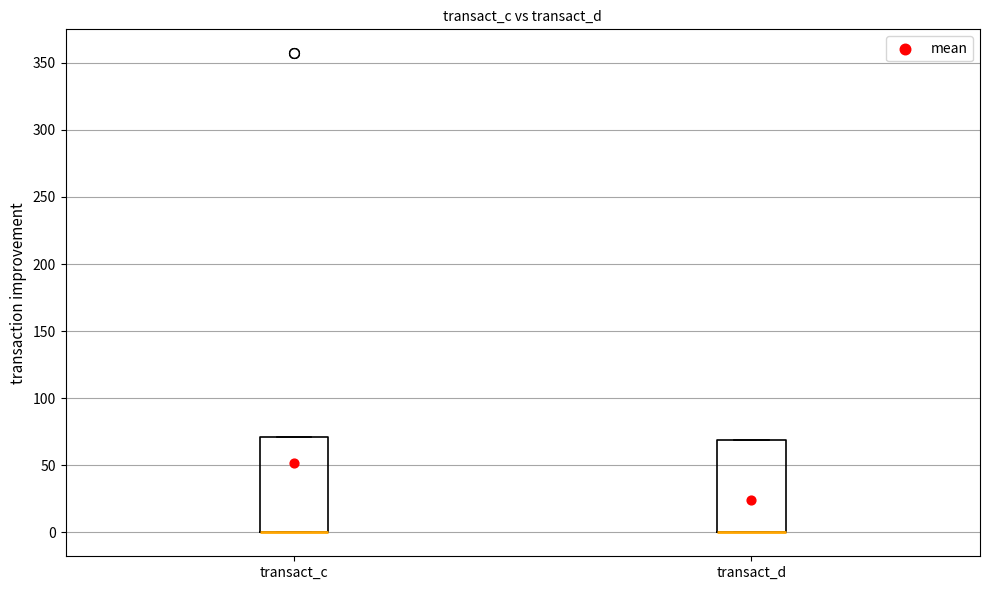

Reading left to right, transcribe this box plot: for each box, give where its median line is, the range the box spans, and where its two whiskers end, as read against the y-axis. The values are not printed on the chart, so give them approximately, as read against the axis.

transact_c: median 0 (drawn on the box's lower edge), box 0 to 70, whiskers 0 to 70
transact_d: median 0 (drawn on the box's lower edge), box 0 to 70, whiskers 0 to 70